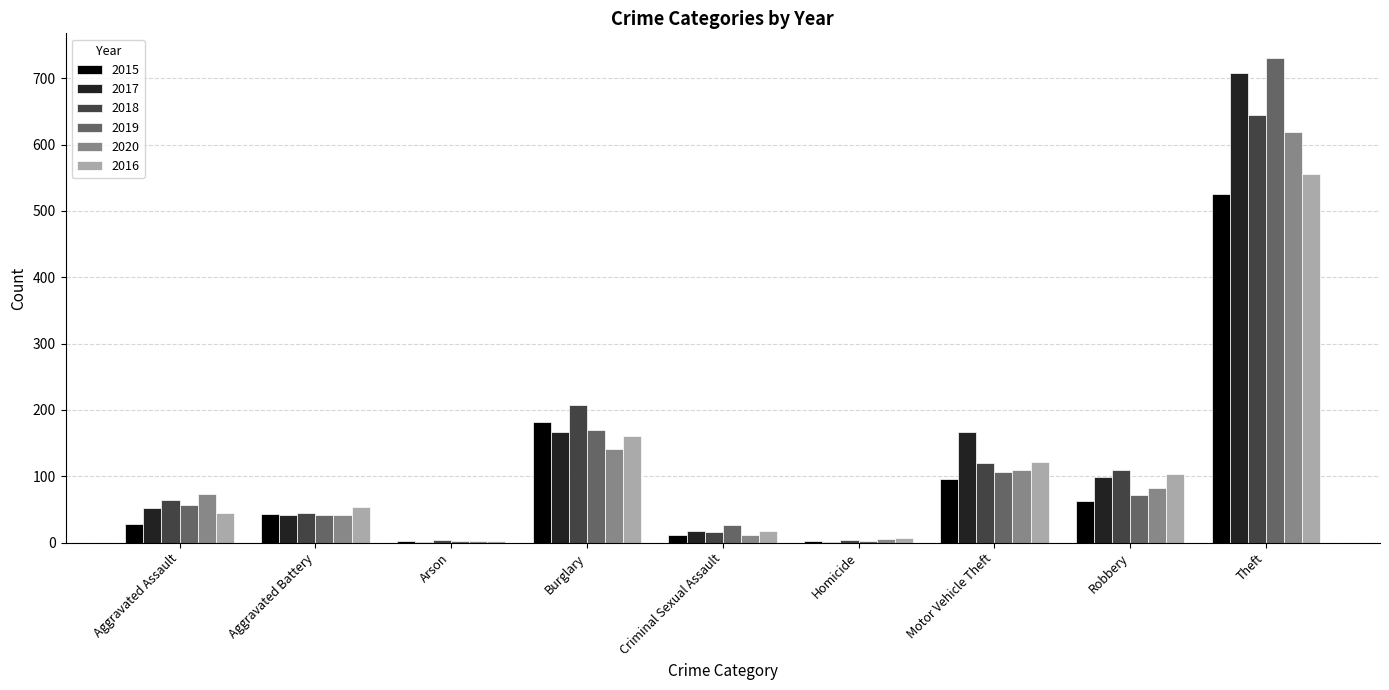

Is the value of 2015 at Aggravated Assault greater than the value of 2018 at Arson?

Yes